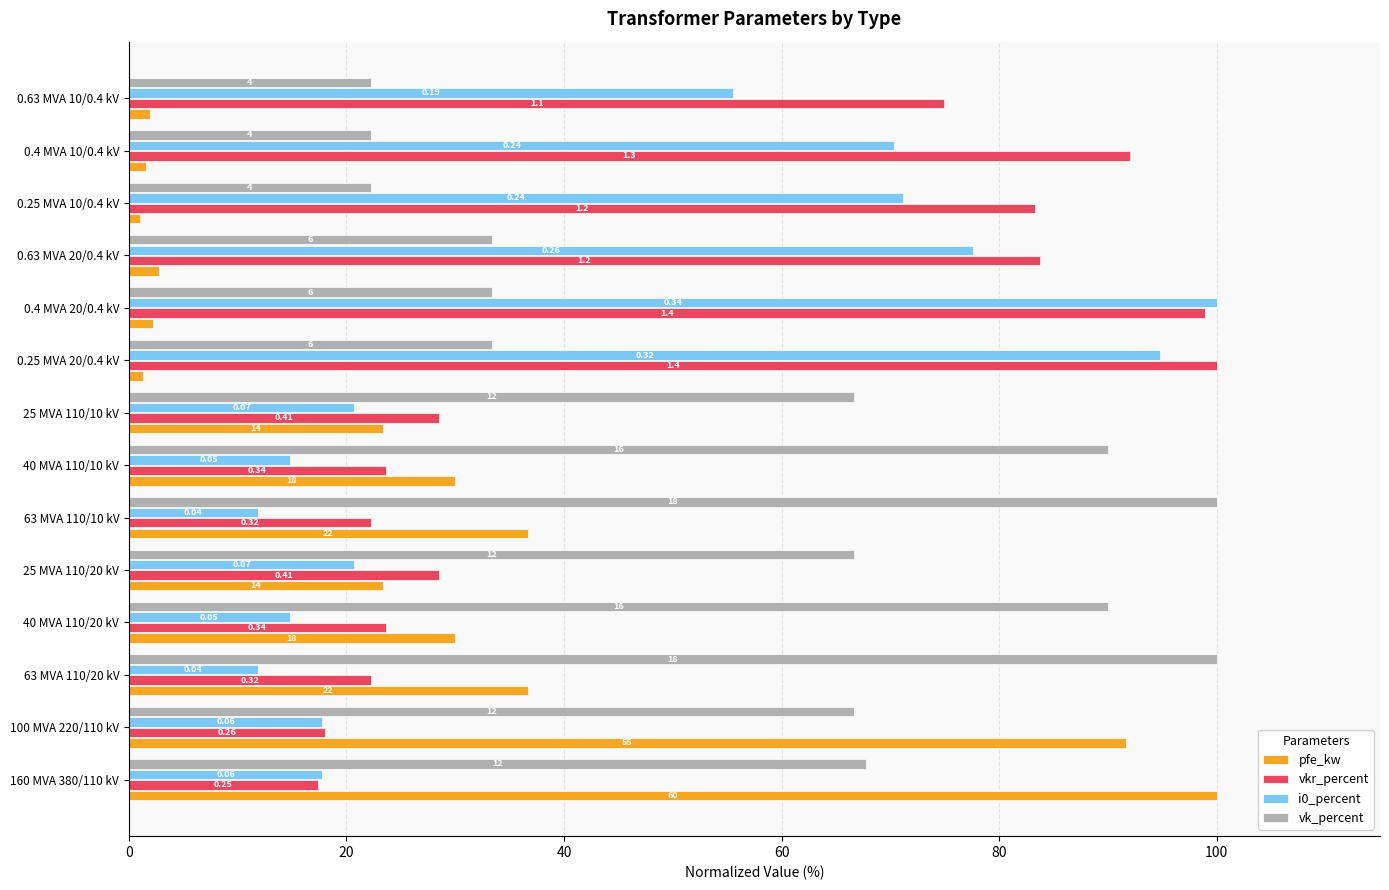

Which series has the widest spread of values?

pfe_kw